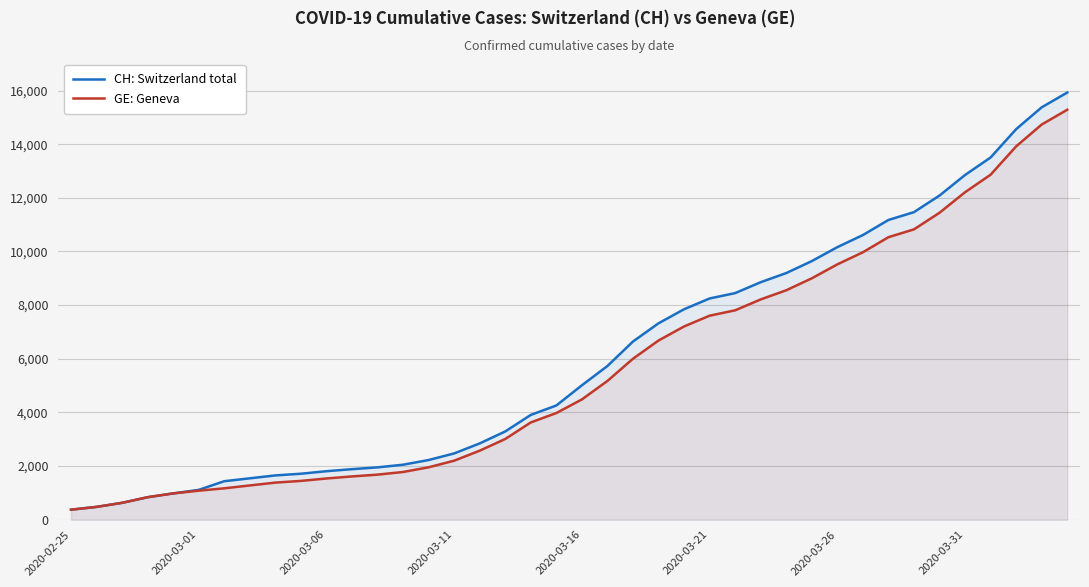

What is the difference between the maximum and minimum values in the GE: Geneva series?

14909